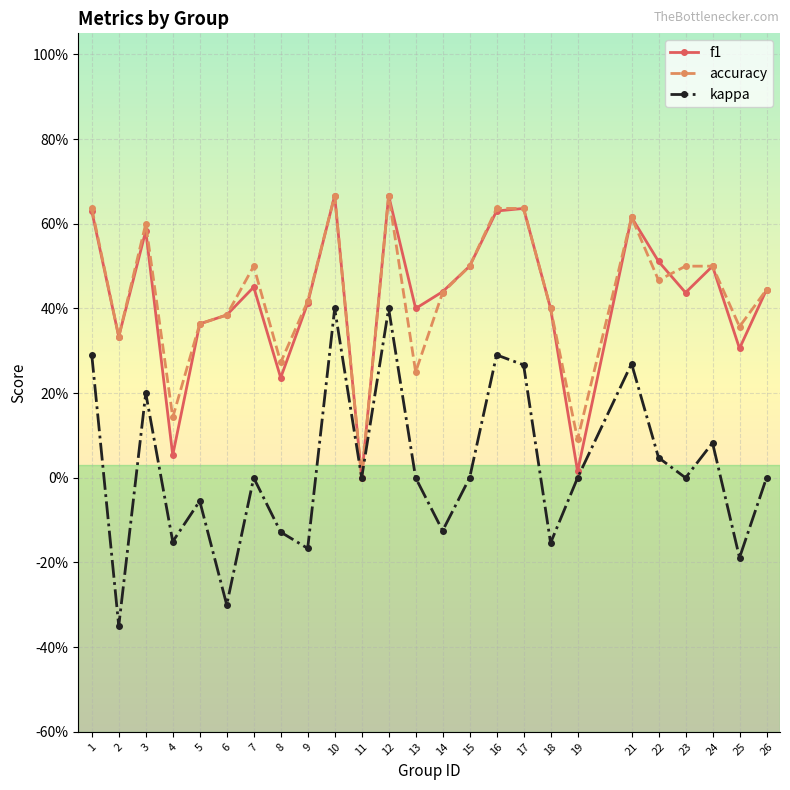

At which label is f1 closest to 0?

11